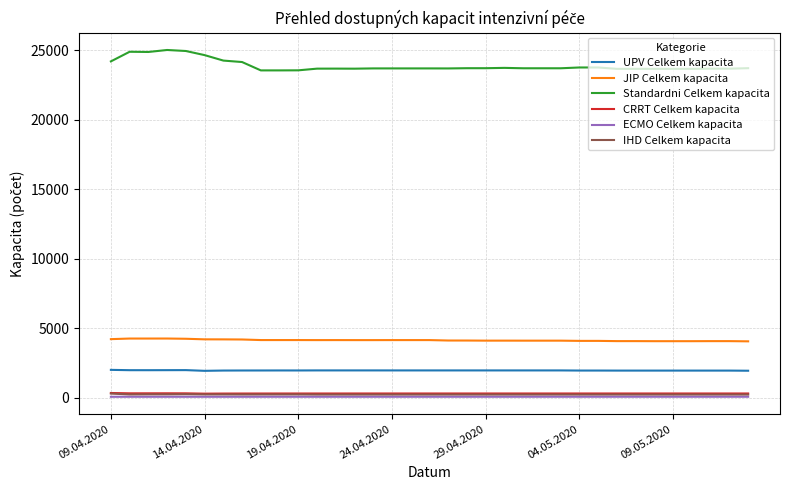

True or false: ECMO Celkem kapacita and Standardni Celkem kapacita intersect in this chart.

False